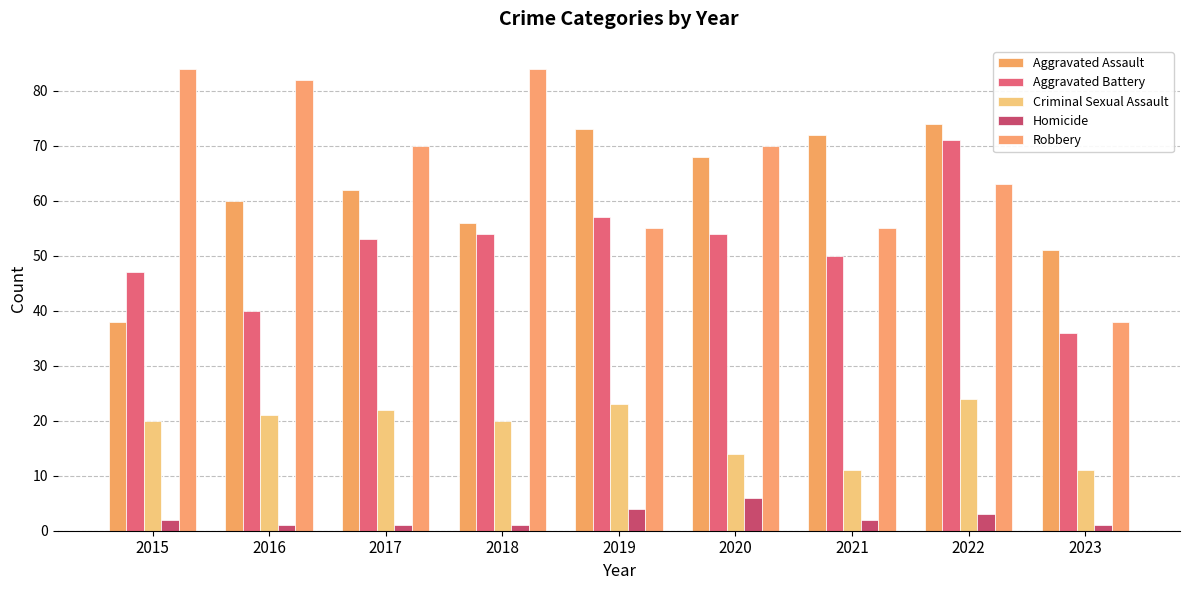

The Homicide series shows 3 at 2021. True or false?

False